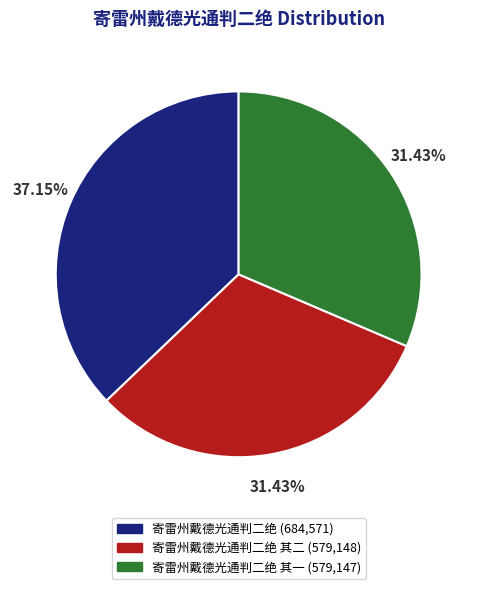

To the nearest percent, what is the difference between the largest and smallest slice percentages?

6%